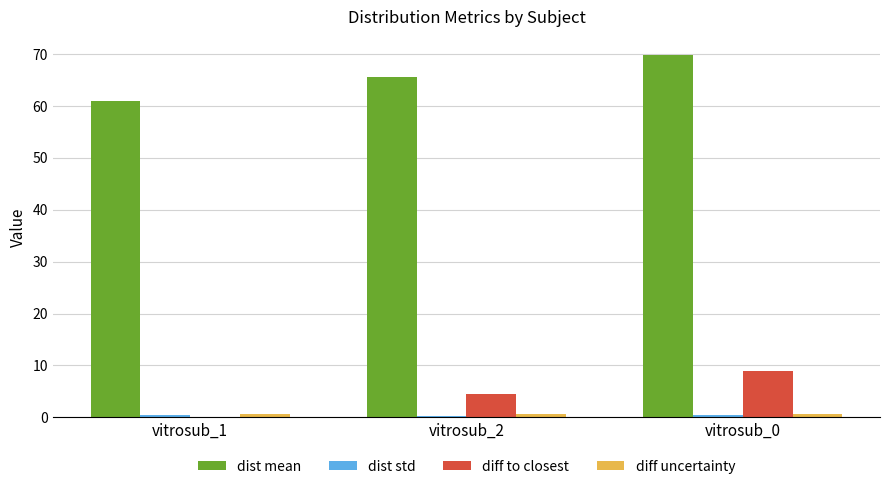

At which category is the sum across all series the highest?

vitrosub_0